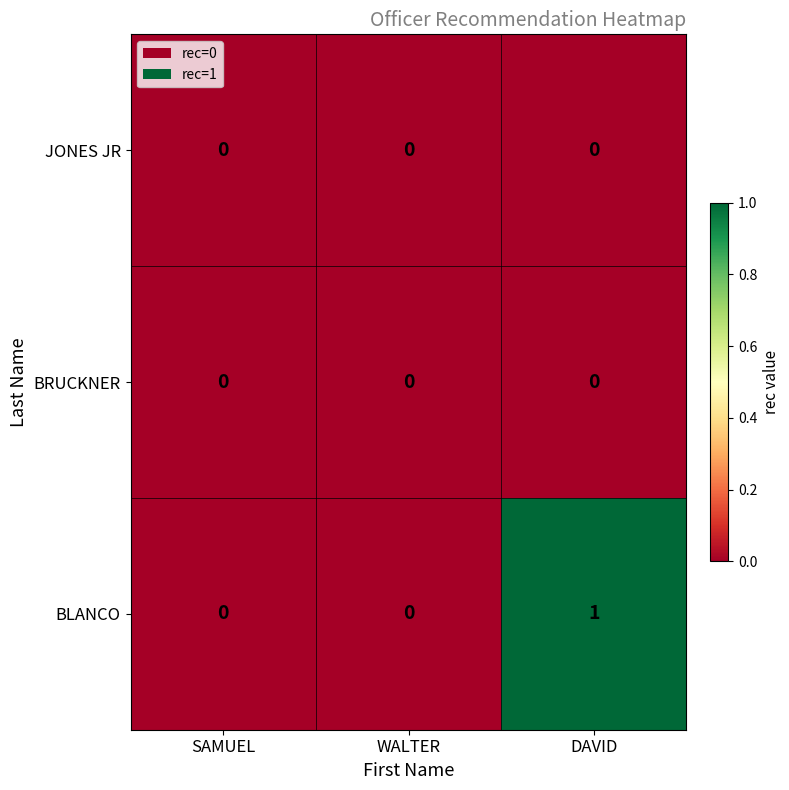

How many categories are shown in the chart?

3